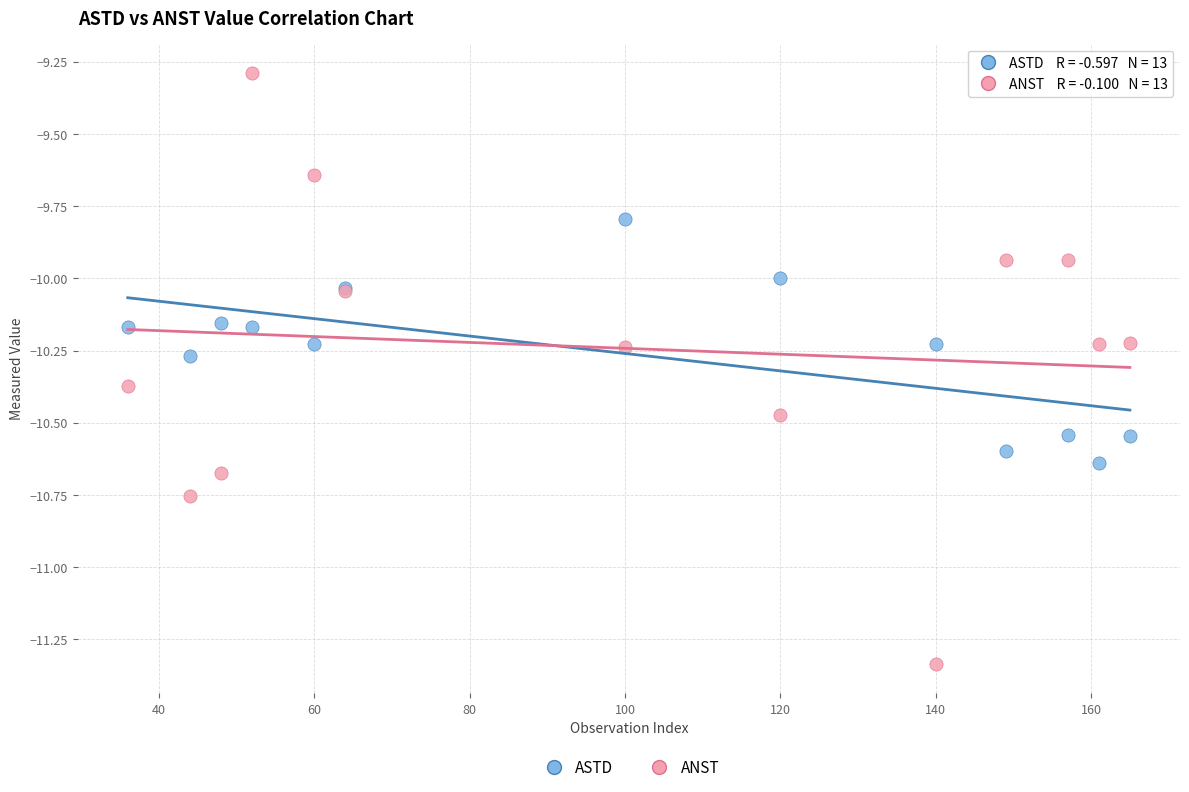

What are all the series names shown in the legend?

ASTD, ANST